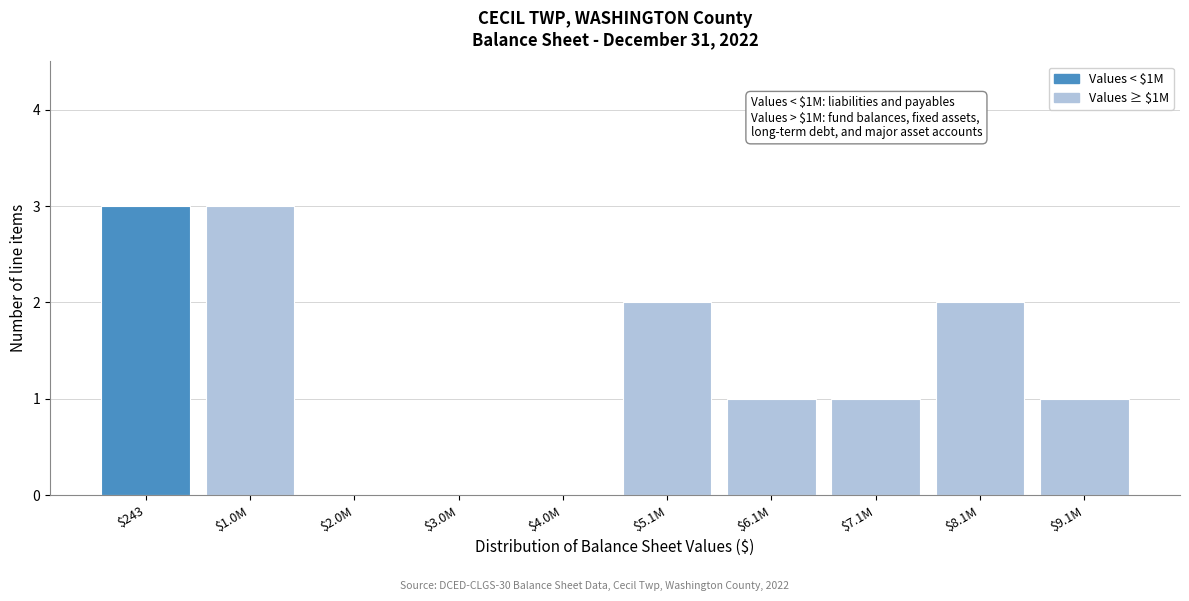

The value at $7.1M is 1. True or false?

True